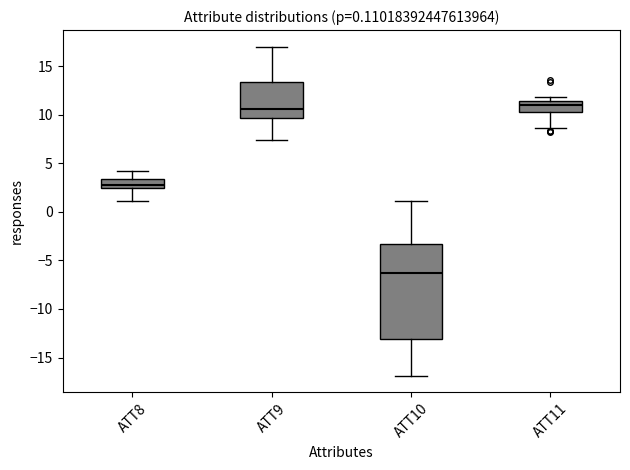

Which box is the tallest, from its lower edge to its upper edge?

ATT10